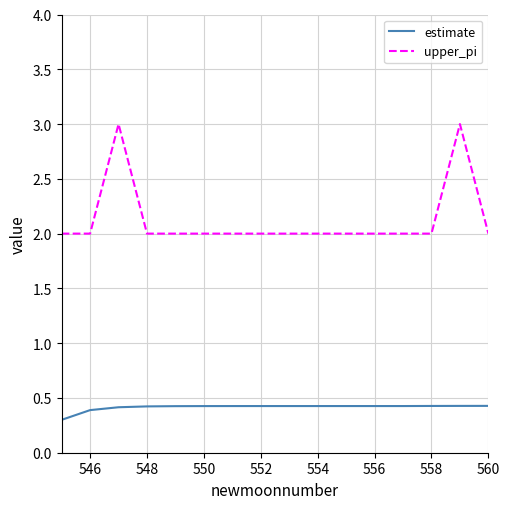

Which series has the largest range (max minus min)?

upper_pi